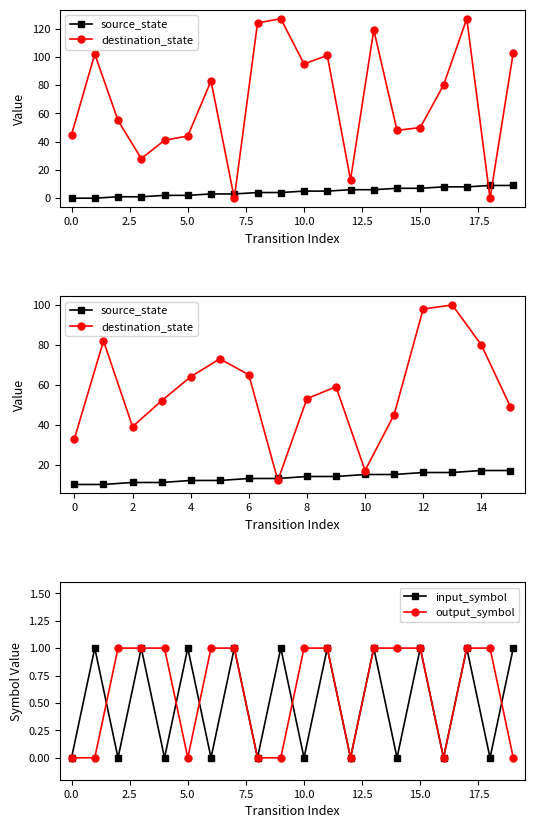

At which category does the chart reach its peak across all series?

9